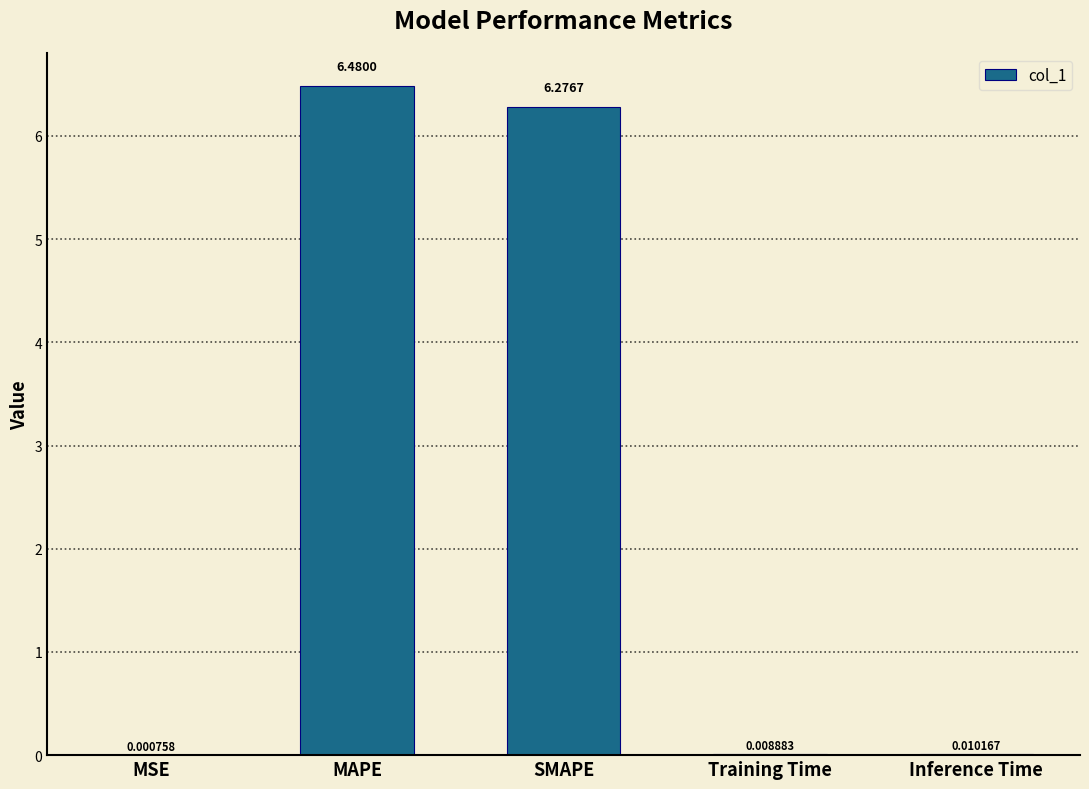

Where is the data nearest to the value 3?

Inference Time